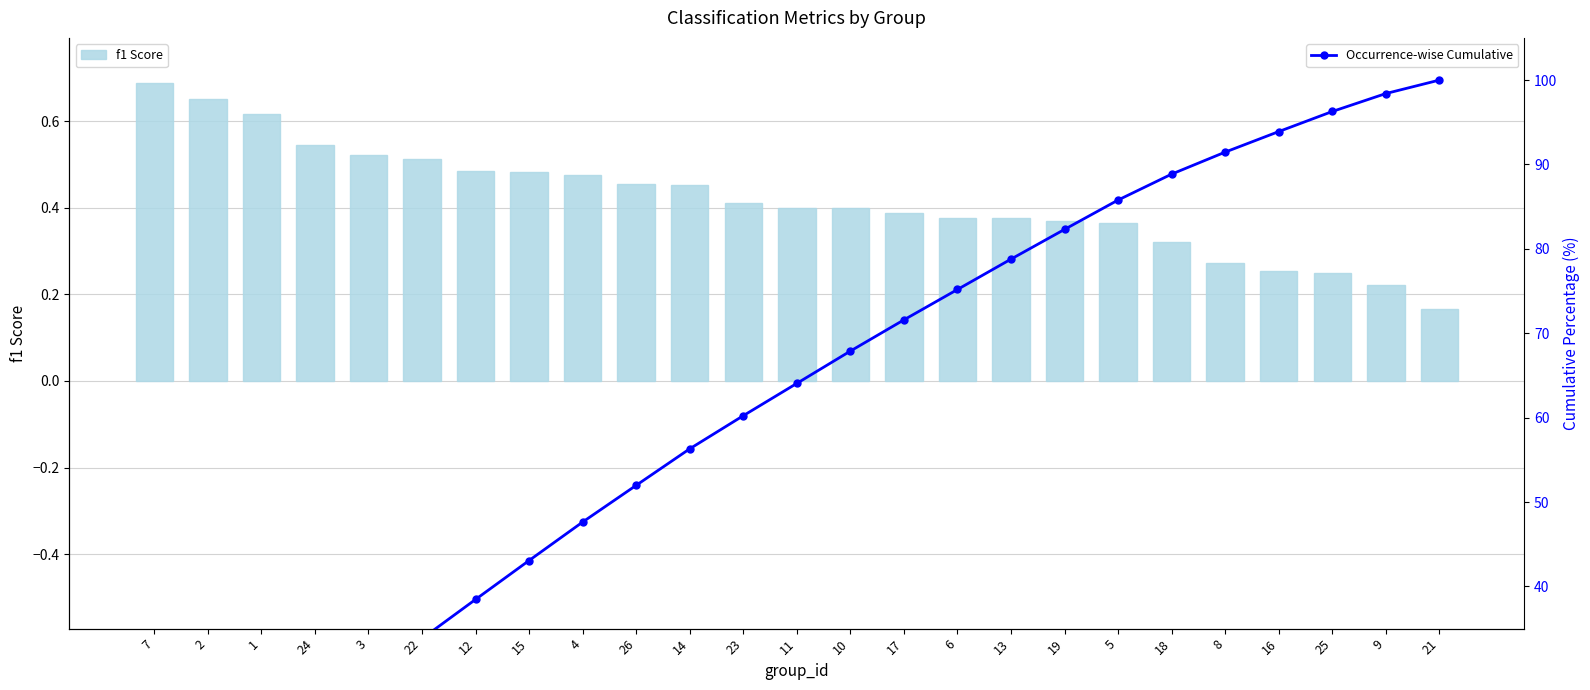

How many data points does each series have?

25